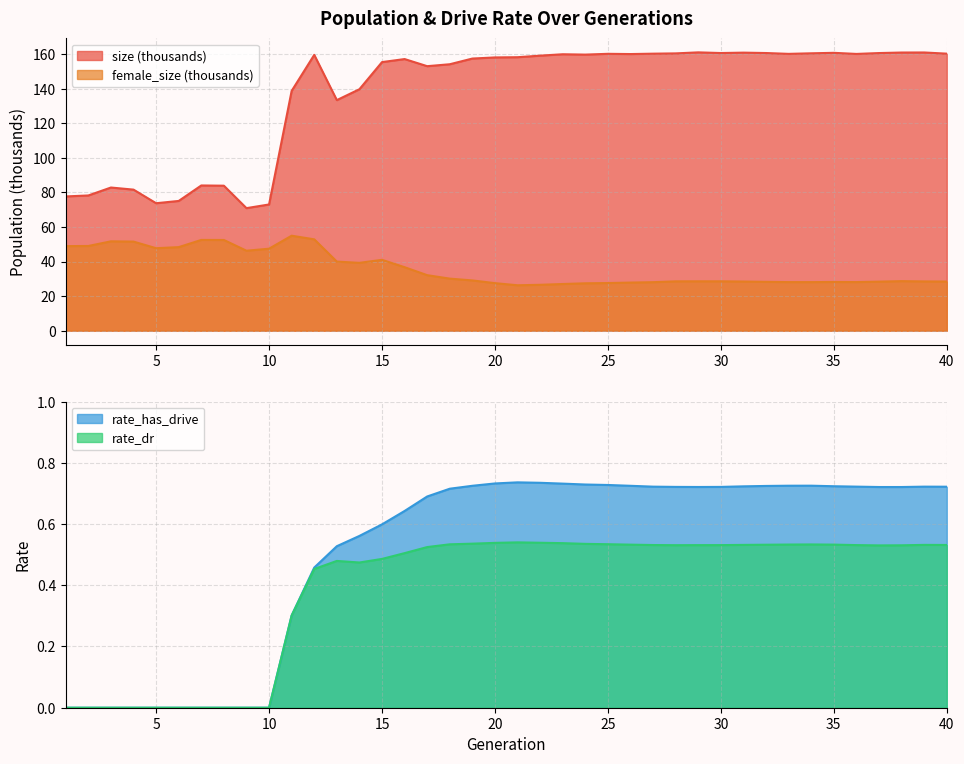

At which category does rate_has_drive reach its first local peak?

21